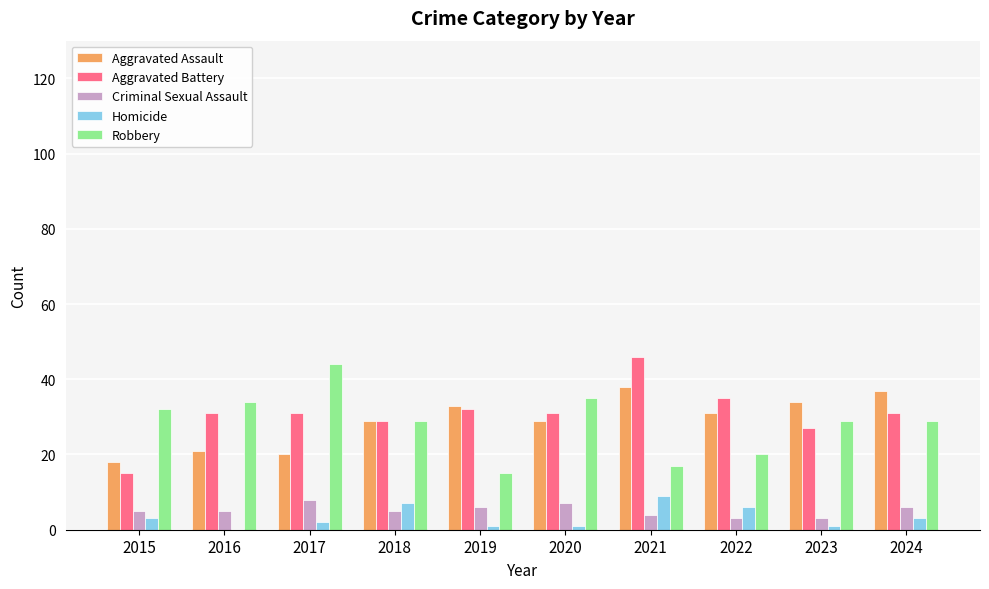

What is the sum of the Aggravated Assault values at 2021 and 2016?

59